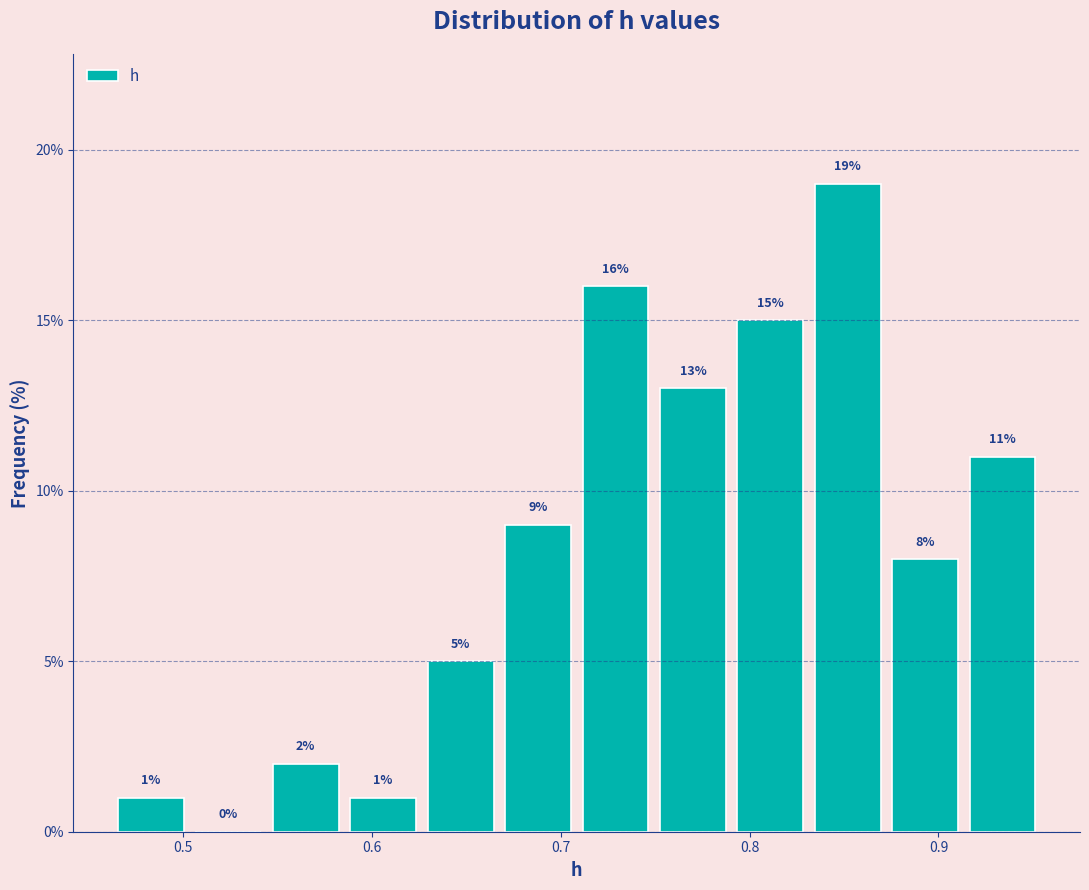

Reading left to right, transcribe this chart: for each bar, give the range it covers on the x-axis and its height. The bar edges are not printed on the chart, so give them approximately, as read against the axis.

0.46 to 0.50: 1
0.50 to 0.54: 0
0.54 to 0.59: 2
0.59 to 0.63: 1
0.63 to 0.67: 5
0.67 to 0.71: 9
0.71 to 0.75: 16
0.75 to 0.79: 13
0.79 to 0.83: 15
0.83 to 0.87: 19
0.87 to 0.91: 8
0.91 to 0.95: 11